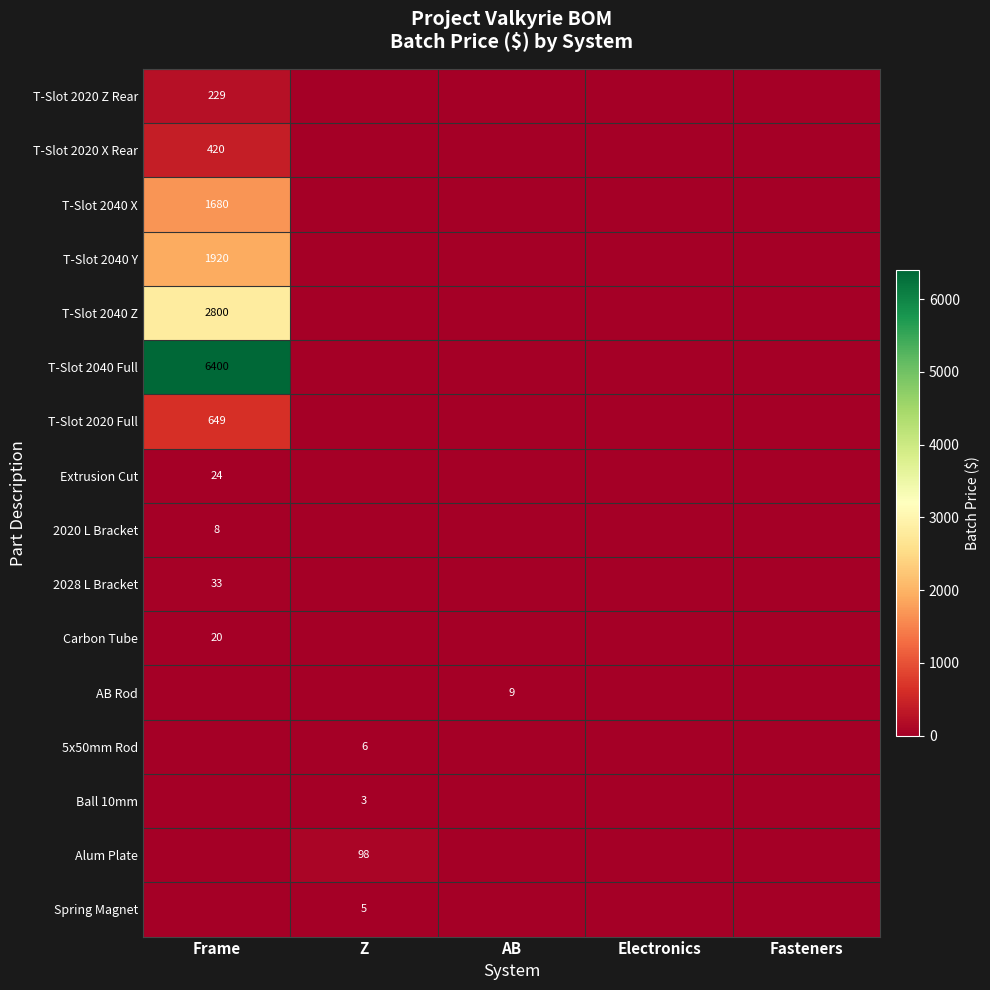

True or false: 2020 L Bracket has a value of 8 at Frame.

True